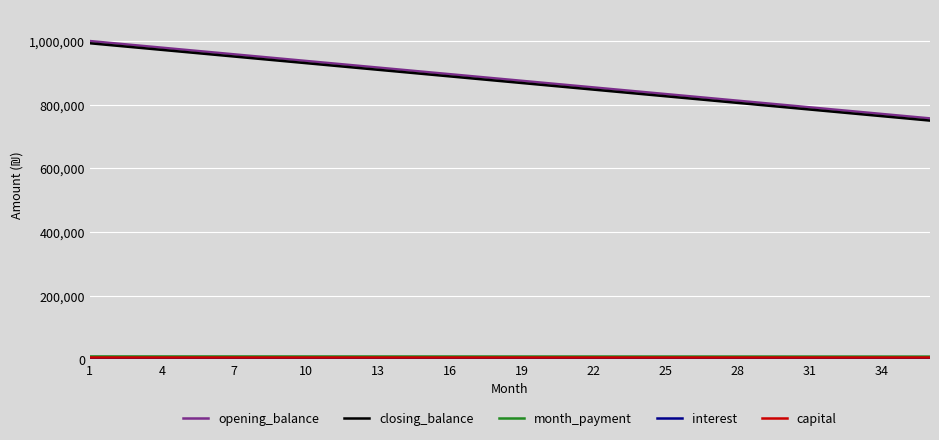

What is the lowest value of the closing_balance series?

750000.0